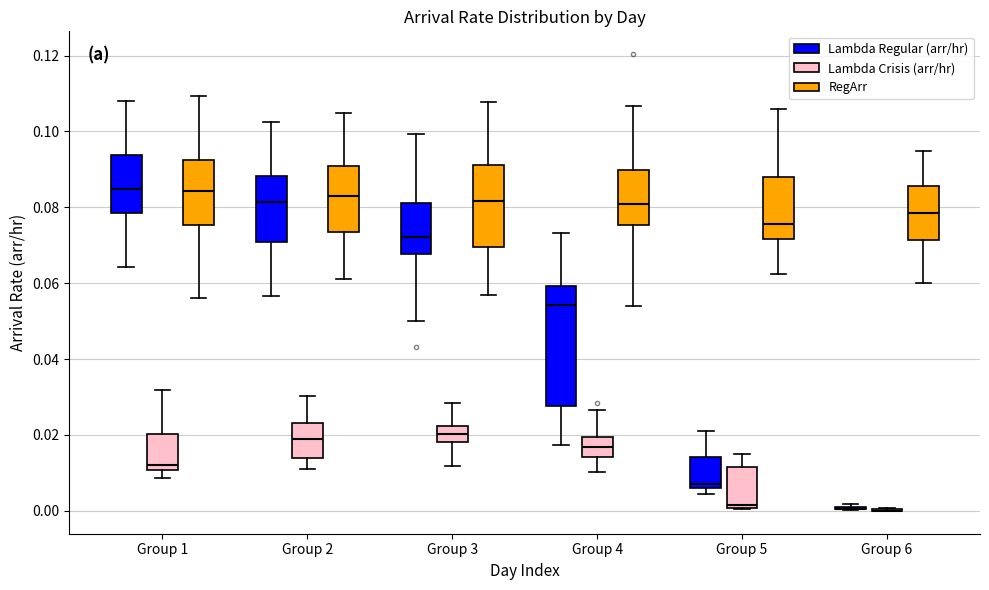

Reading left to right, transcribe this box plot: for each box, give where its median line is, the range the box spans, and where its two whiskers end, as read against the y-axis. The values are not printed on the chart, so give them approximately, as read against the axis.

Group 1 (Lambda Regular (arr/hr)): median 0.084, box 0.078 to 0.094, whiskers 0.064 to 0.108
Group 1 (Lambda Crisis (arr/hr)): median 0.012, box 0.010 to 0.020, whiskers 0.008 to 0.032
Group 1 (RegArr): median 0.084, box 0.076 to 0.092, whiskers 0.056 to 0.110
Group 2 (Lambda Regular (arr/hr)): median 0.082, box 0.070 to 0.088, whiskers 0.056 to 0.102
Group 2 (Lambda Crisis (arr/hr)): median 0.018, box 0.014 to 0.024, whiskers 0.012 to 0.030
Group 2 (RegArr): median 0.084, box 0.074 to 0.090, whiskers 0.062 to 0.104
Group 3 (Lambda Regular (arr/hr)): median 0.072, box 0.068 to 0.082, whiskers 0.050 to 0.100
Group 3 (Lambda Crisis (arr/hr)): median 0.020, box 0.018 to 0.022, whiskers 0.012 to 0.028
Group 3 (RegArr): median 0.082, box 0.070 to 0.092, whiskers 0.056 to 0.108
Group 4 (Lambda Regular (arr/hr)): median 0.054, box 0.028 to 0.060, whiskers 0.018 to 0.074
Group 4 (Lambda Crisis (arr/hr)): median 0.016, box 0.014 to 0.020, whiskers 0.010 to 0.026
Group 4 (RegArr): median 0.080, box 0.076 to 0.090, whiskers 0.054 to 0.106
Group 5 (Lambda Regular (arr/hr)): median 0.008, box 0.006 to 0.014, whiskers 0.004 to 0.022
Group 5 (Lambda Crisis (arr/hr)): median 0.002, box 0.000 to 0.012, whiskers 0.000 to 0.014
Group 5 (RegArr): median 0.076, box 0.072 to 0.088, whiskers 0.062 to 0.106
Group 6 (Lambda Regular (arr/hr)): box collapsed to a line at 0.000, whiskers 0.000 to 0.002
Group 6 (Lambda Crisis (arr/hr)): box collapsed to a line at 0.000, whiskers 0.000 to 0.000
Group 6 (RegArr): median 0.078, box 0.072 to 0.086, whiskers 0.060 to 0.094